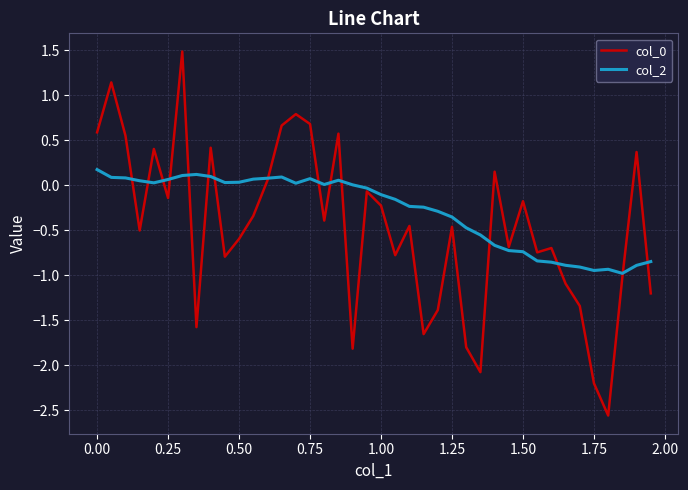

What is the greatest value displayed?

1.5